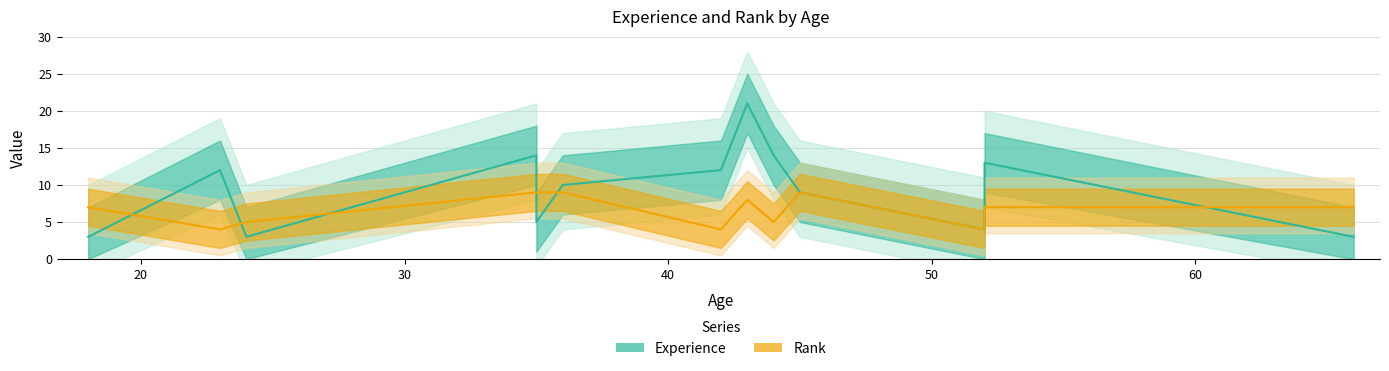

Is the value of Rank at 52 greater than the value of Experience at 52?

No